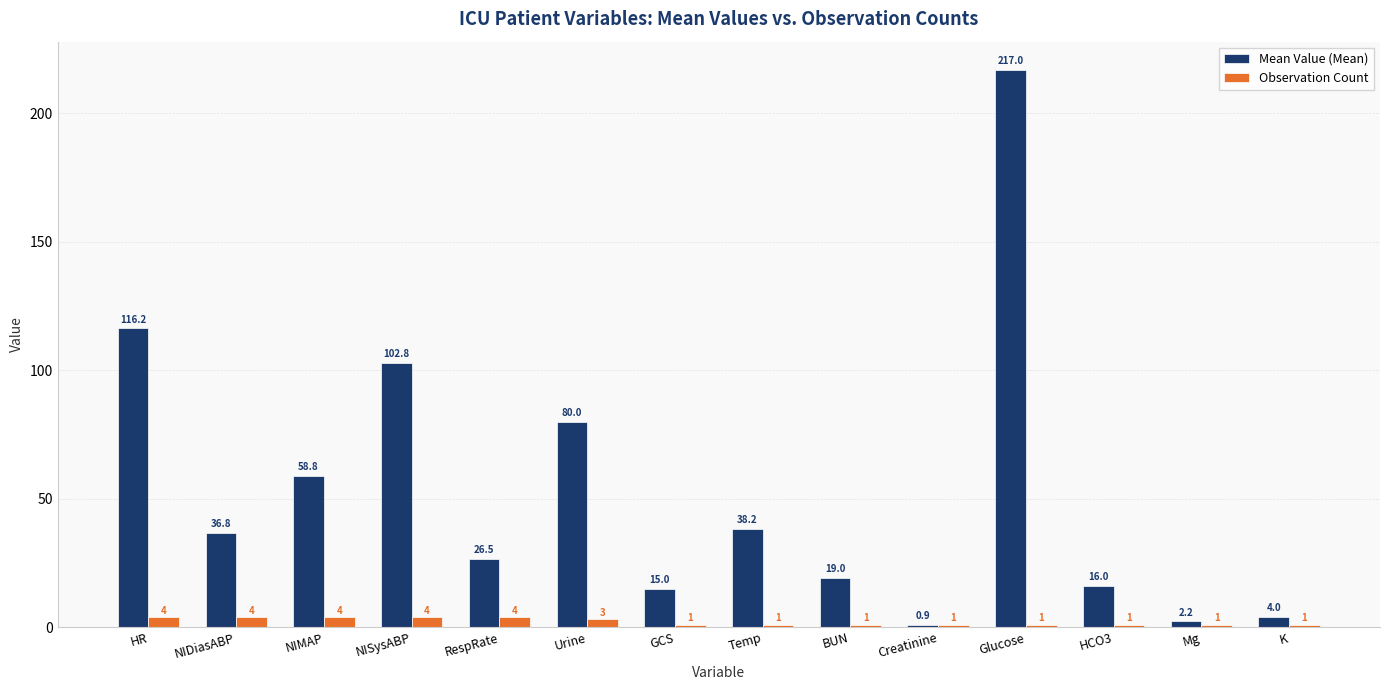

The Mean Value (Mean) series shows 5.6 at GCS. True or false?

False